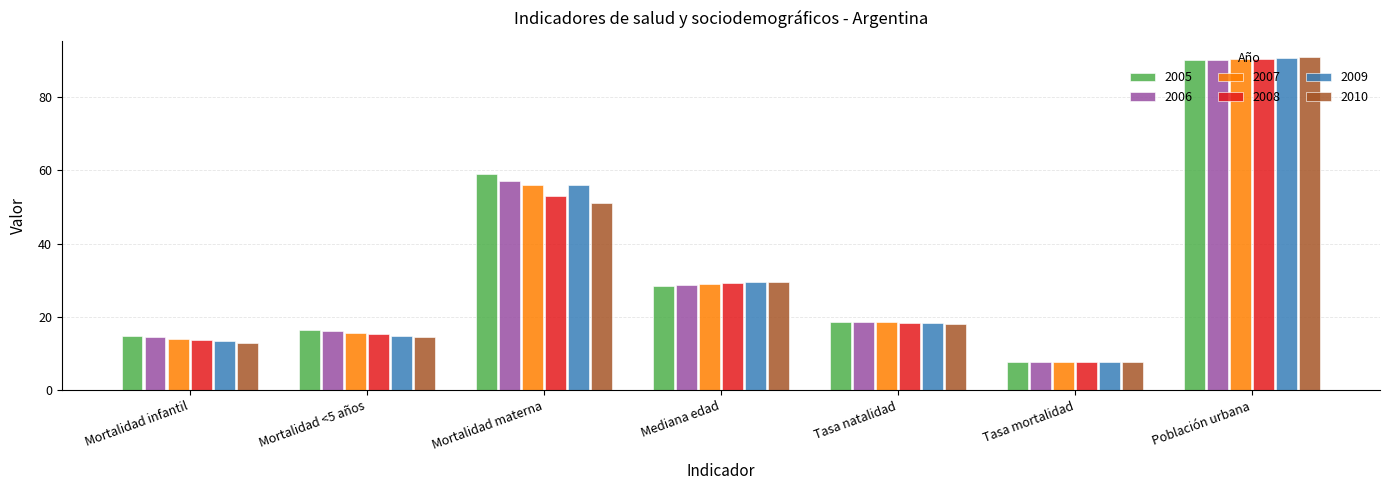

What value does the 2006 series have at Población urbana?

90.2